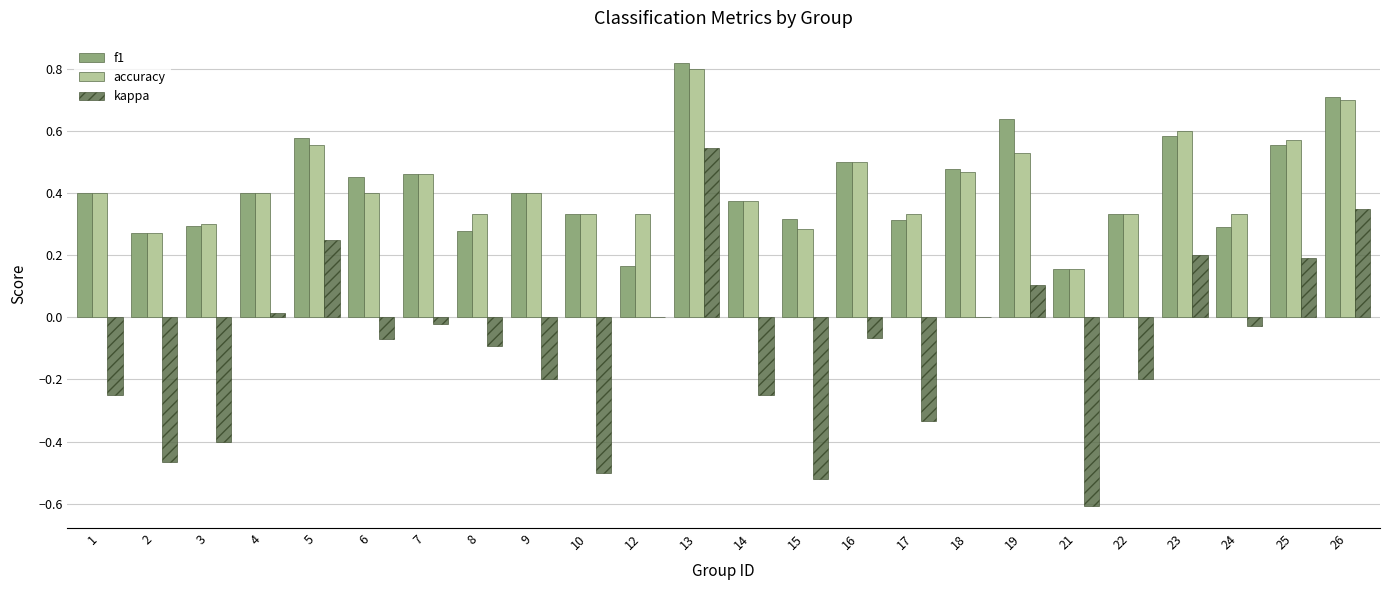

What is the sum of the accuracy values at 5 and 26?

1.3